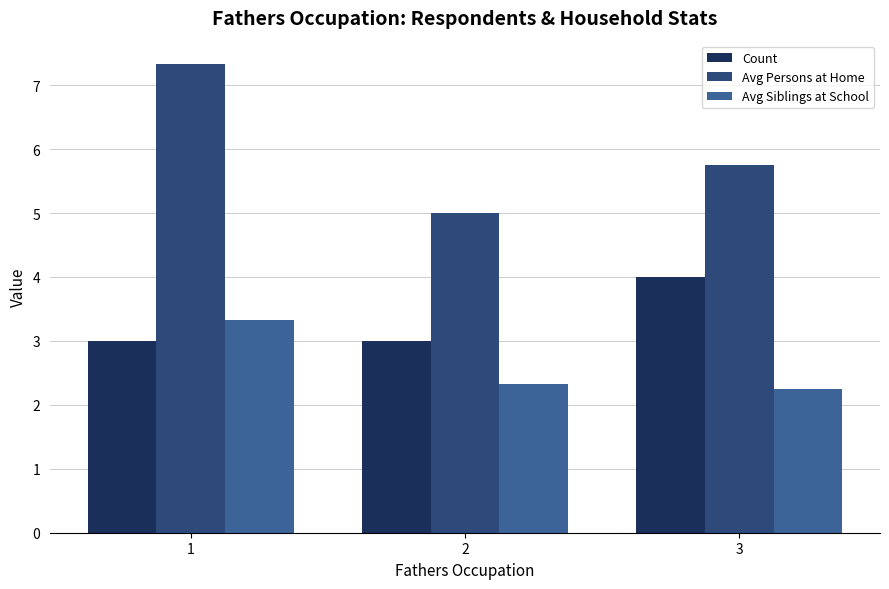

What is the lowest value of the Avg Persons at Home series?

5.0